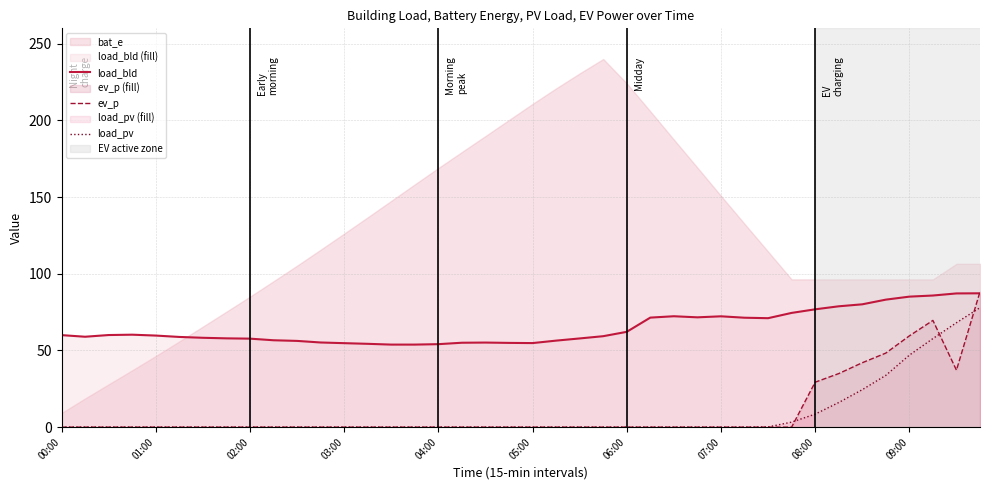

What is the maximum value for ev_p?

88.3